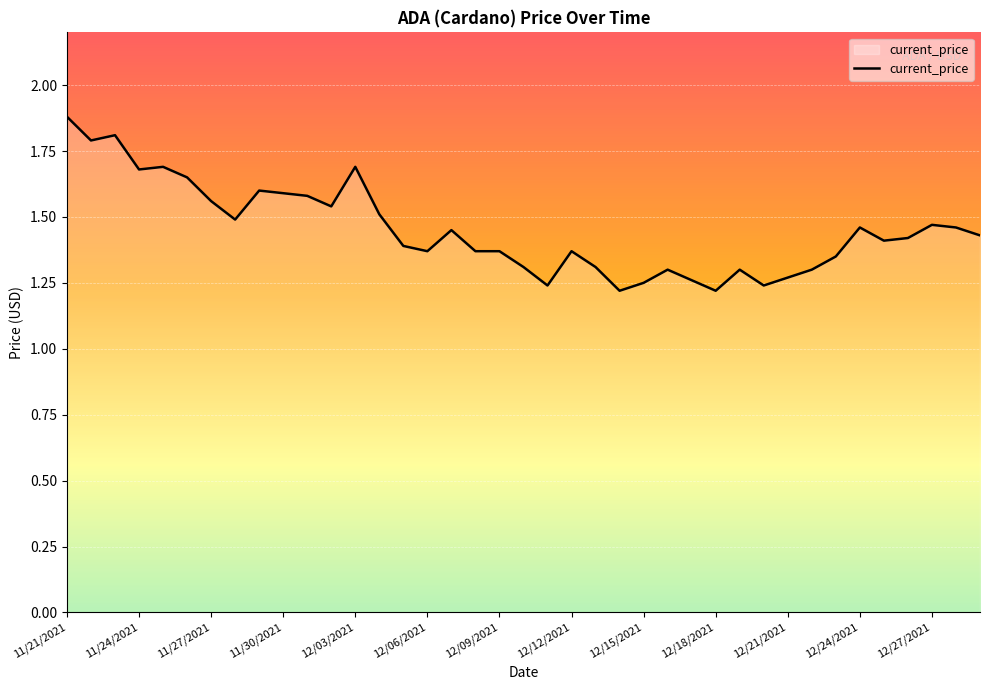

What is the difference between the maximum and minimum values?

0.7